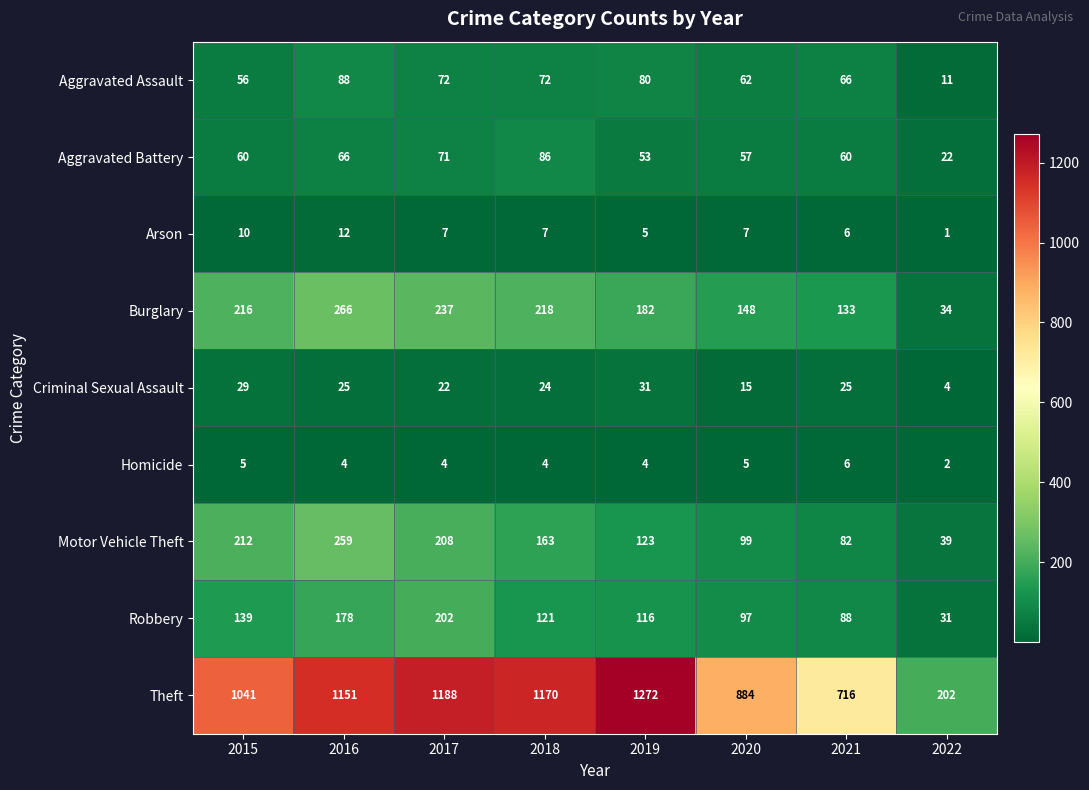

What is the greatest value displayed?

1272